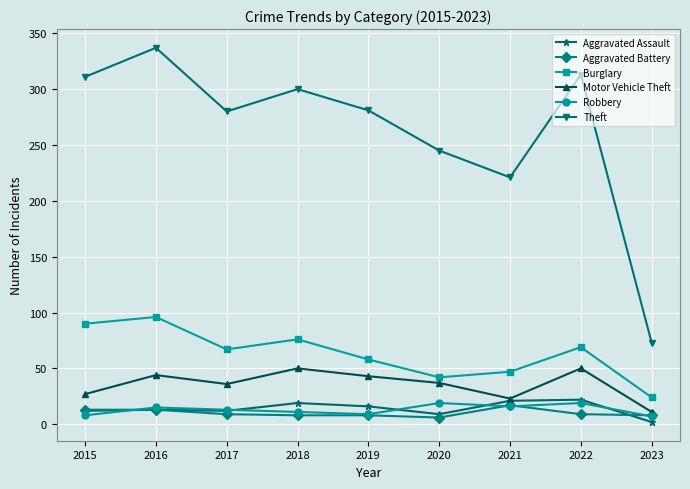

What is the highest value of the Aggravated Battery series?

17